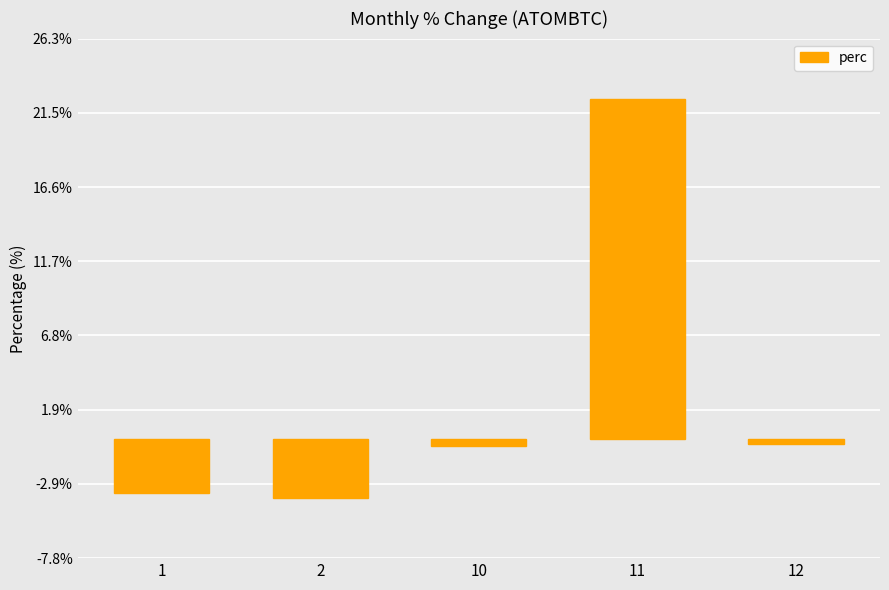

What is the difference between the maximum and minimum values?

26.3